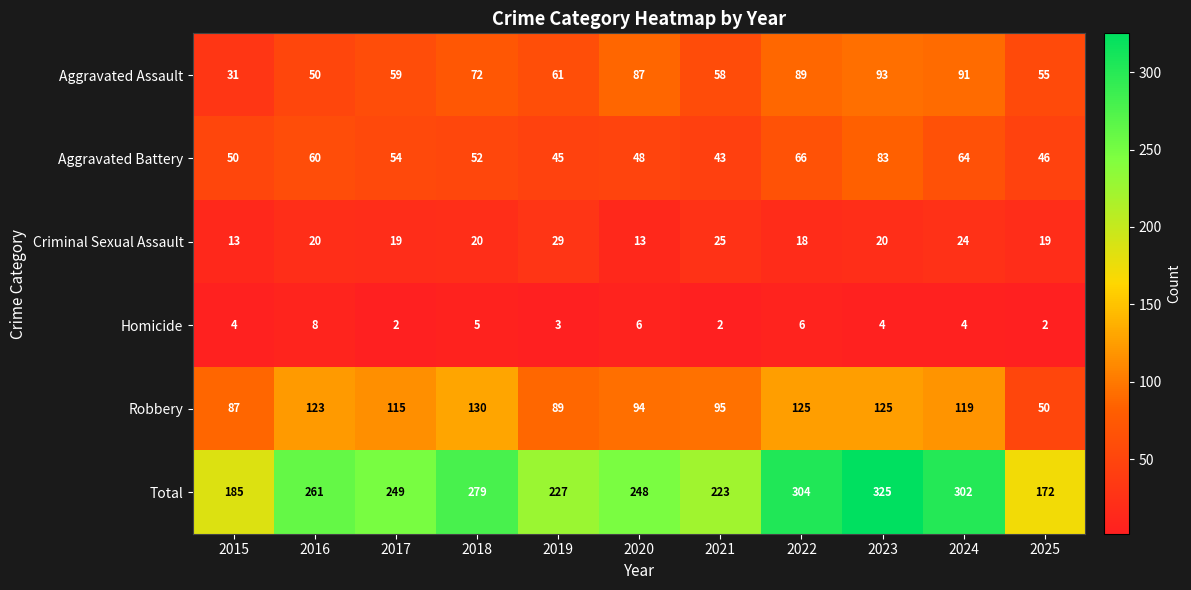

Which series changed the most between 2016 and 2025?

Total